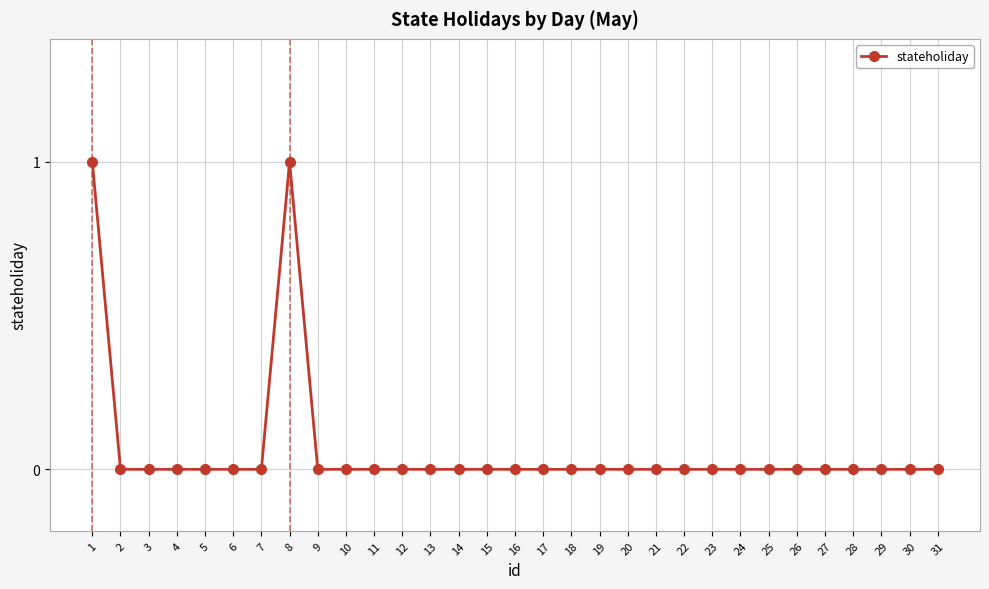

Is it true that the value at 16 is 0?

True